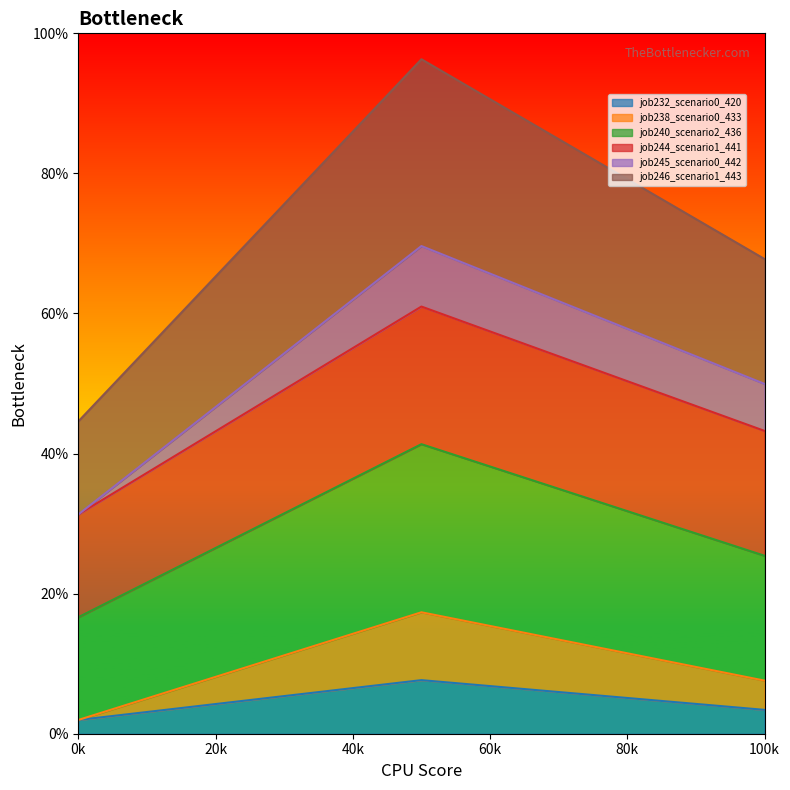

Is the value of job232_scenario0_420 at B14 greater than the value of job240_scenario2_436 at B14?

No